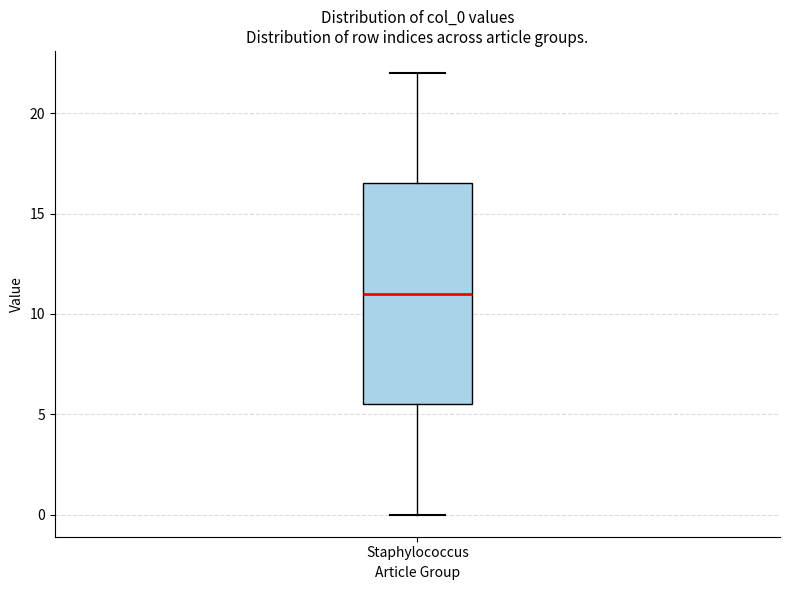

Where is the lower edge of the box for Staphylococcus on the y-axis? The values are not printed on the chart, so give them approximately, as read against the axis.

5.5